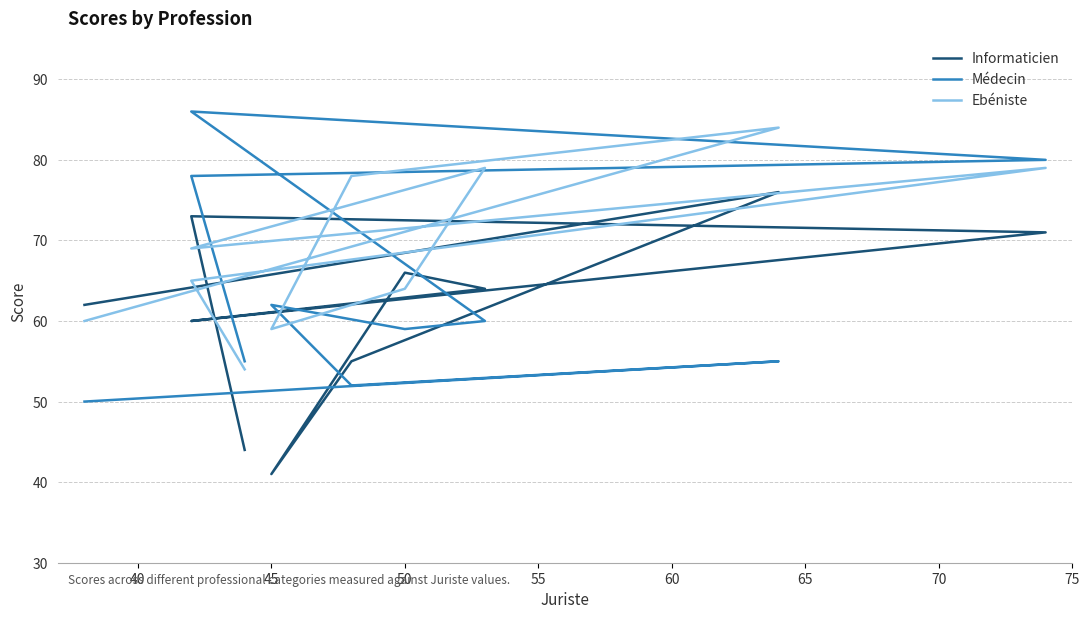

What is the spread (max minus min) of values at 40?

13